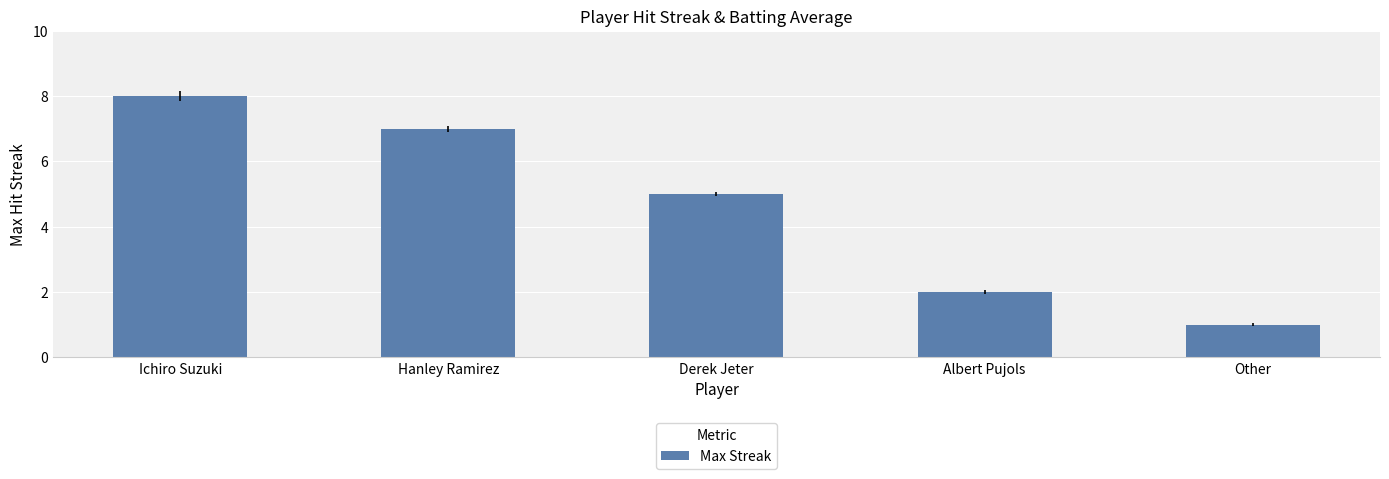

Is it true that the value at Albert Pujols is 1?

False